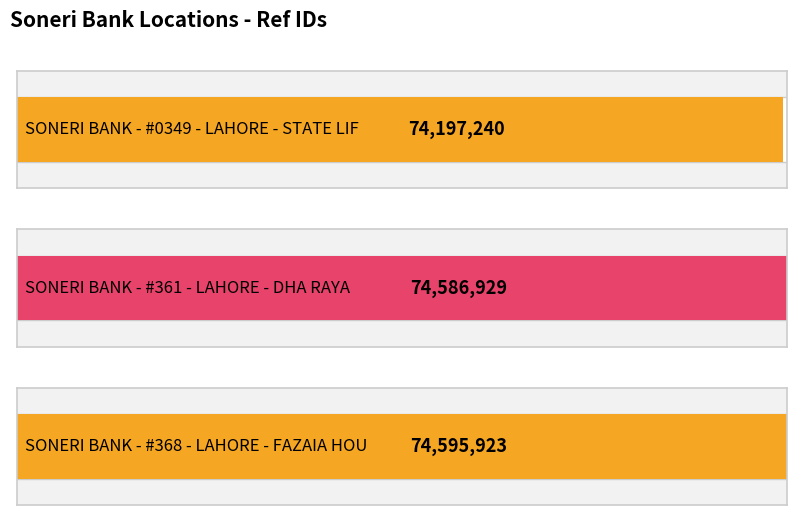

What position from the right is SONERI BANK - #0349 - LAHORE - STATE LIF?

3